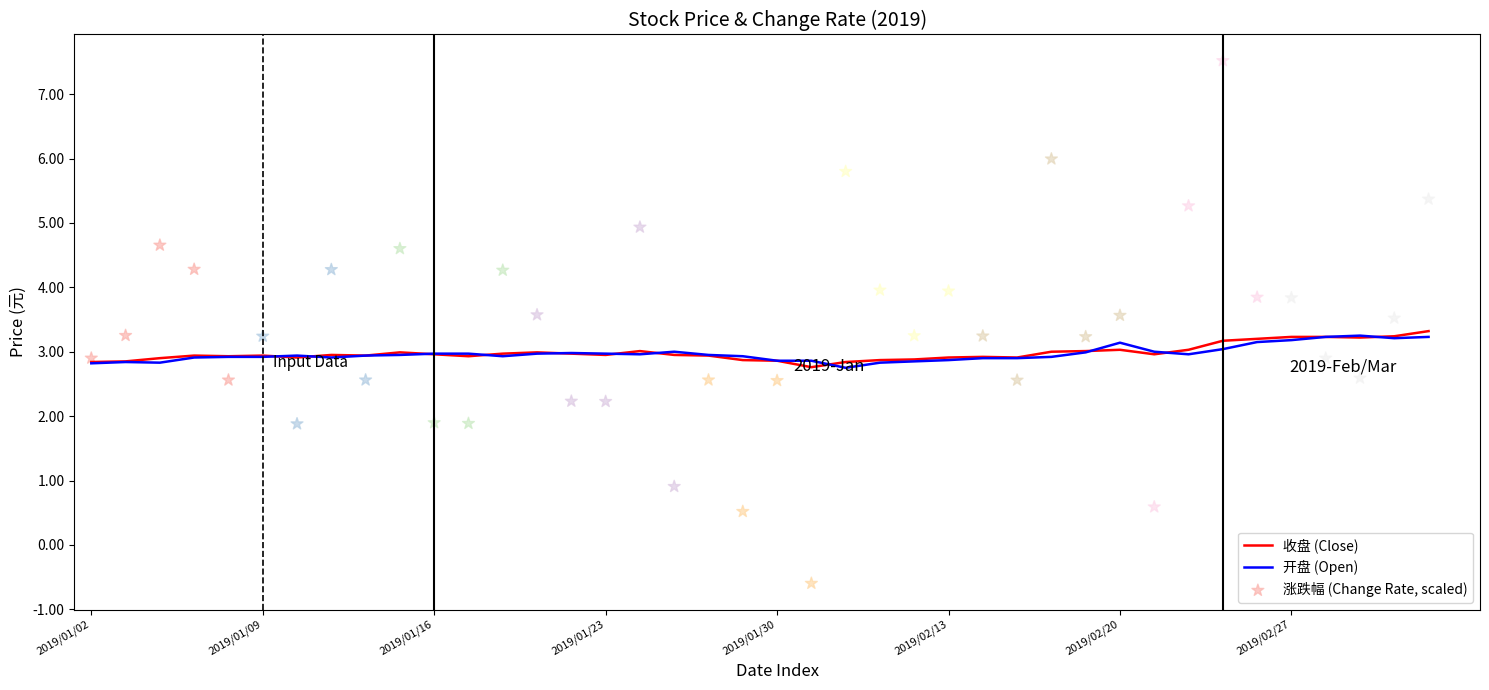

At how many categories does at least one series exceed 2?

40